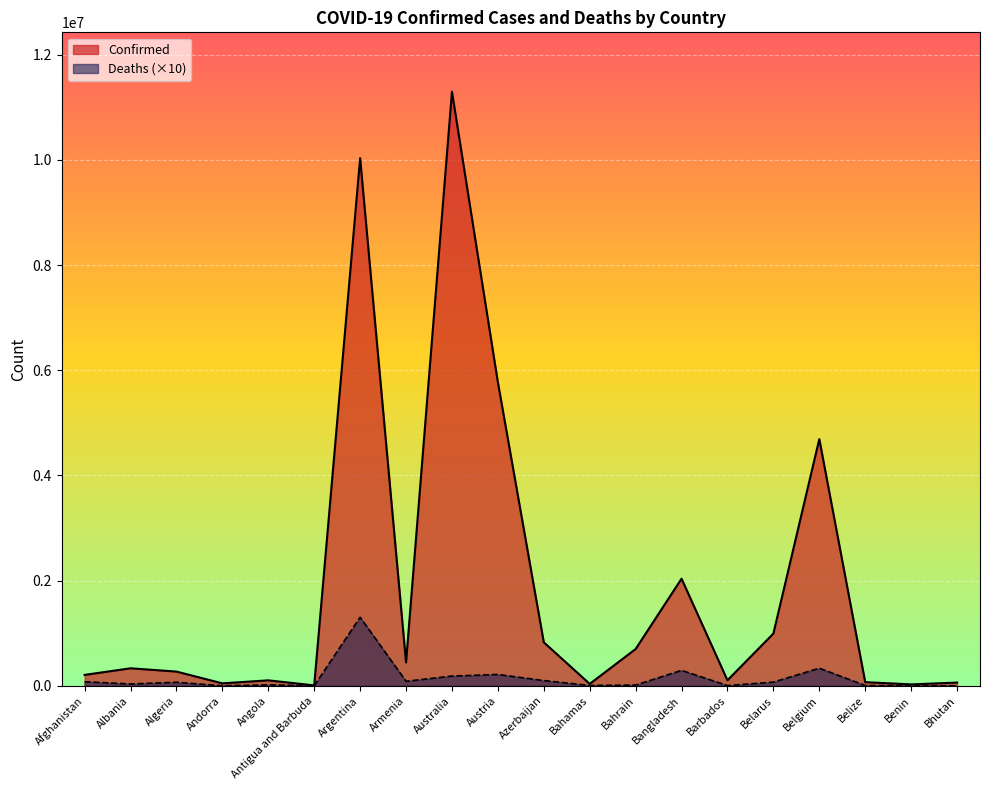

What are all the series names shown in the legend?

Confirmed, Deaths (×10)